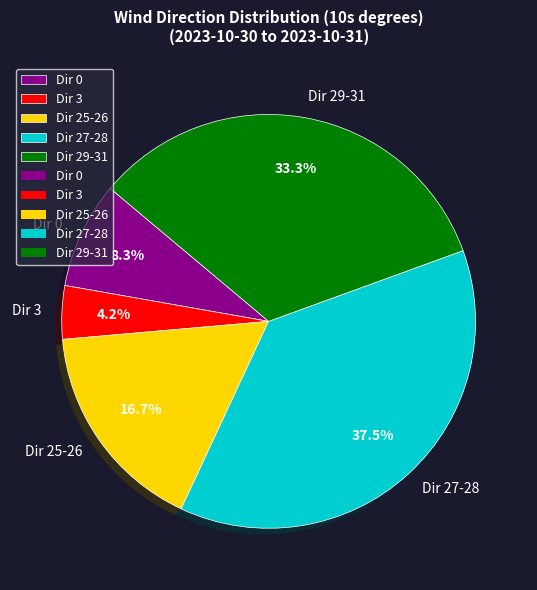

Does any single category account for the majority?

No